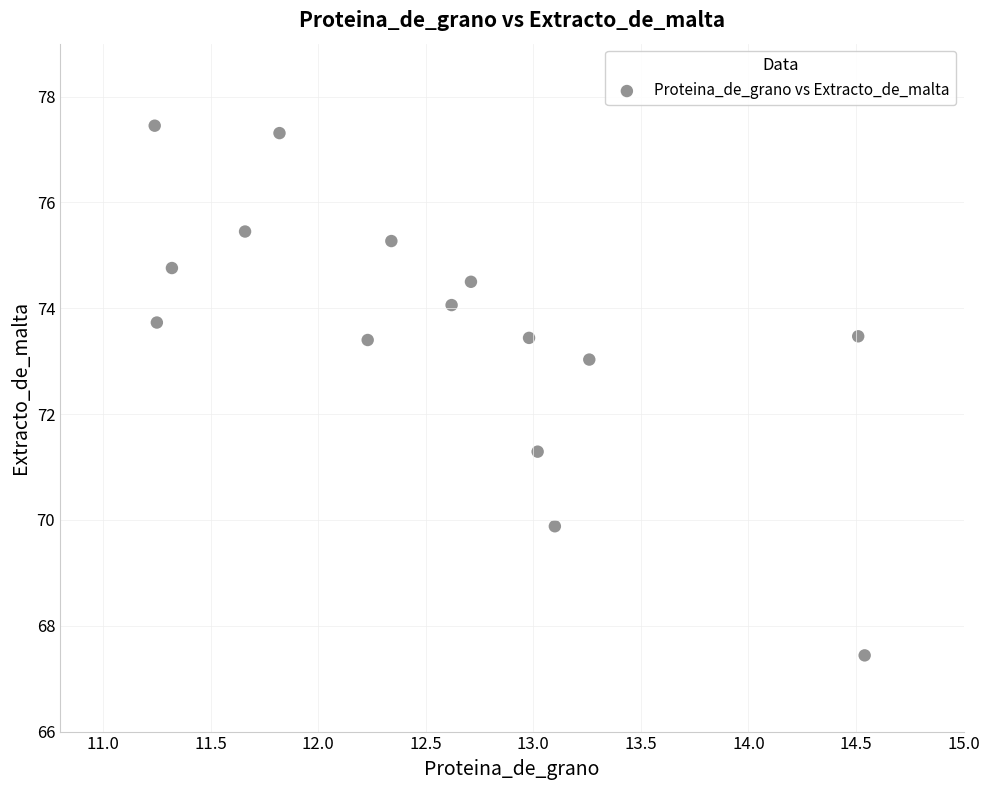

What is the range of Y values (max minus min)?

10.0